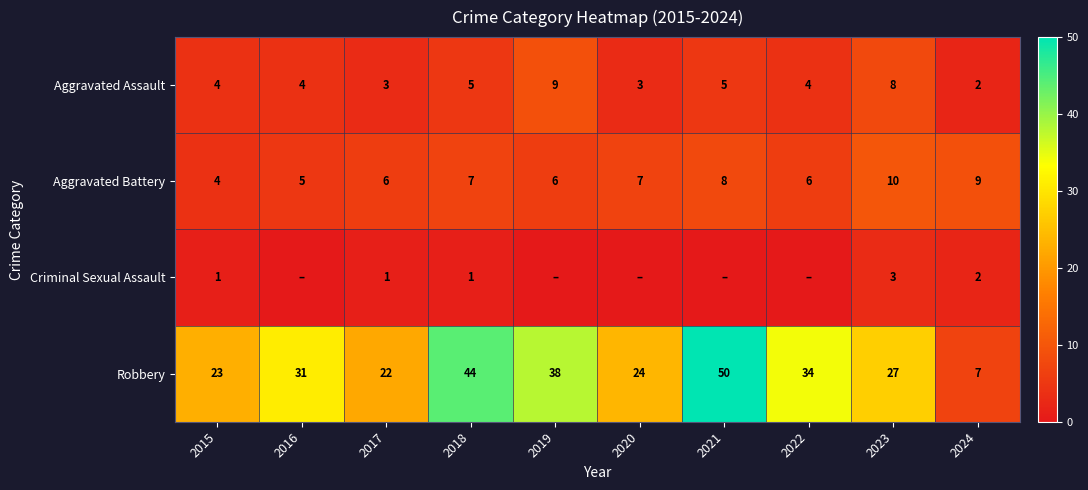

List the labels in order of Robbery value, smallest first.

2024, 2017, 2015, 2020, 2023, 2016, 2022, 2019, 2018, 2021